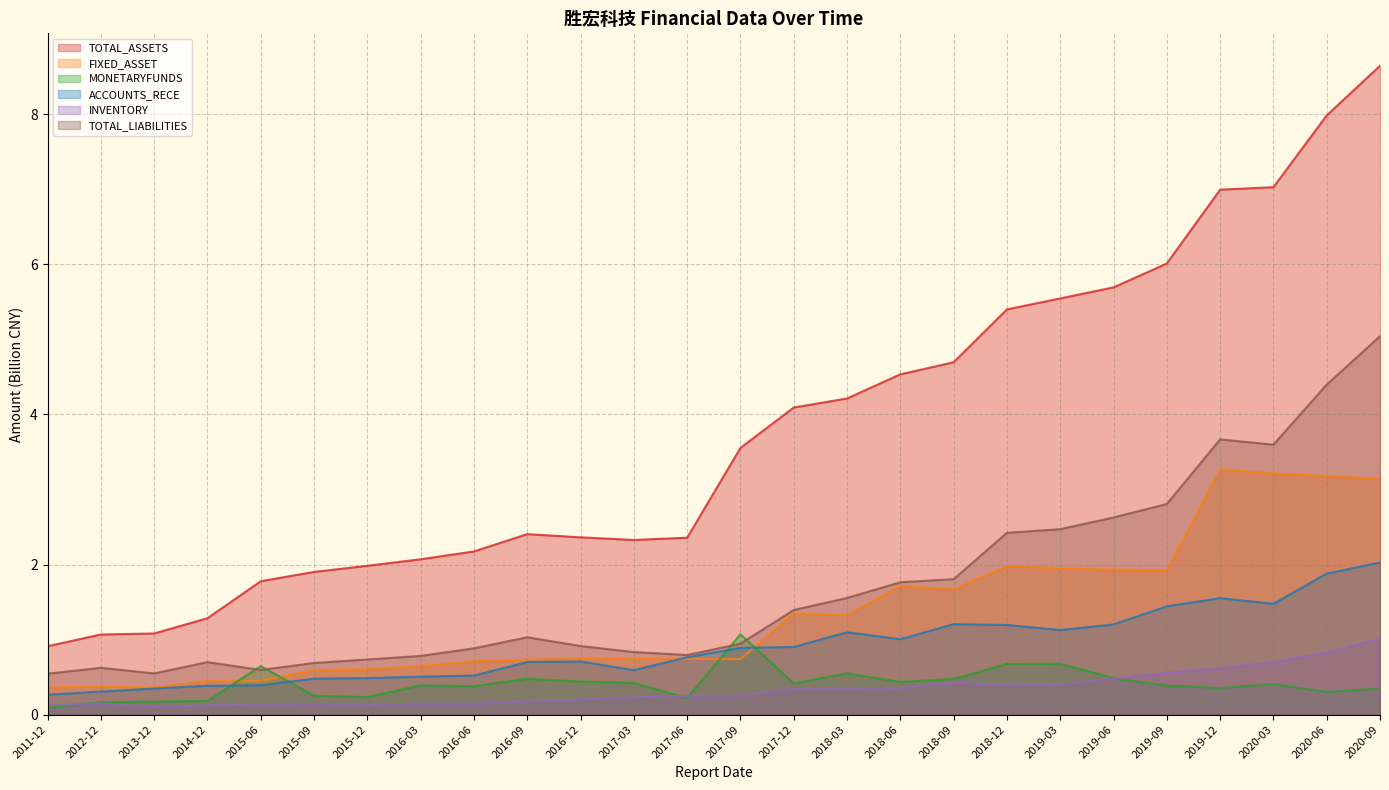

At how many categories does at least one series exceed 8?

1